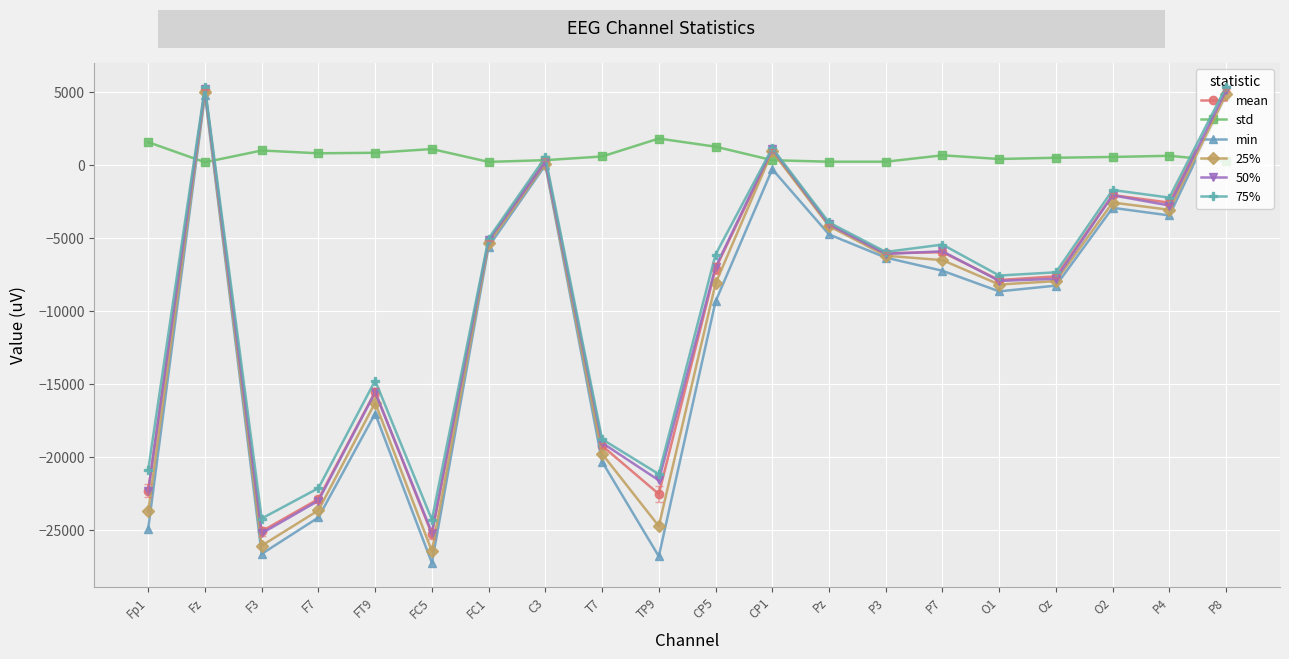

What is the spread (max minus min) of values at CP5?

10586.9